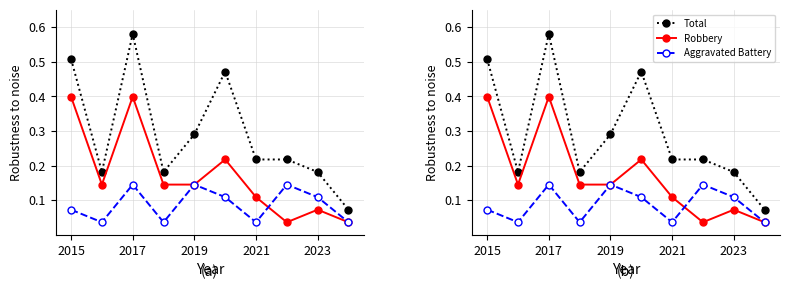

The Robbery series shows 0.4 at 5. True or false?

False